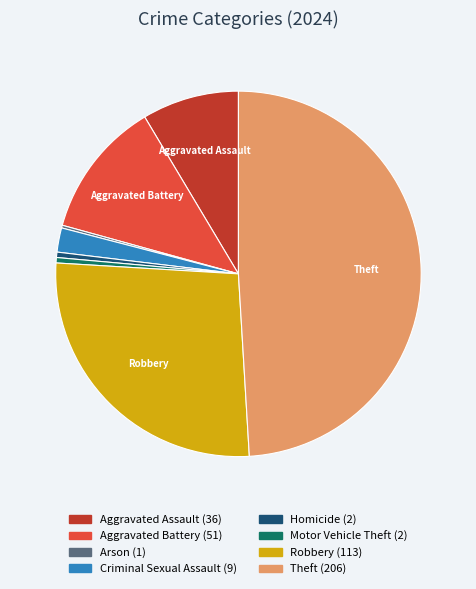

Which category has the biggest portion of the pie?

Theft